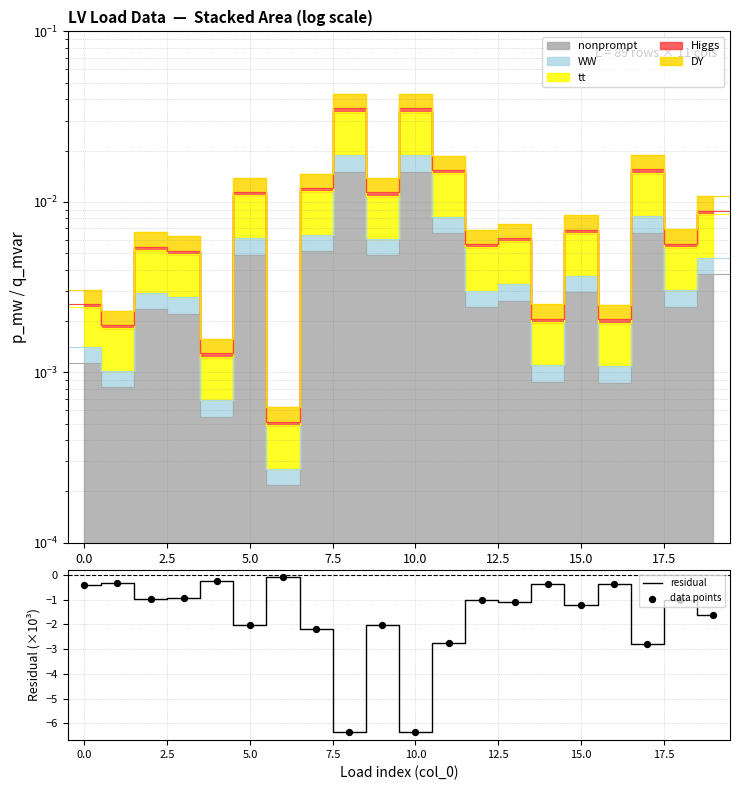

The residual series shows -2.0 at 5.0. True or false?

True